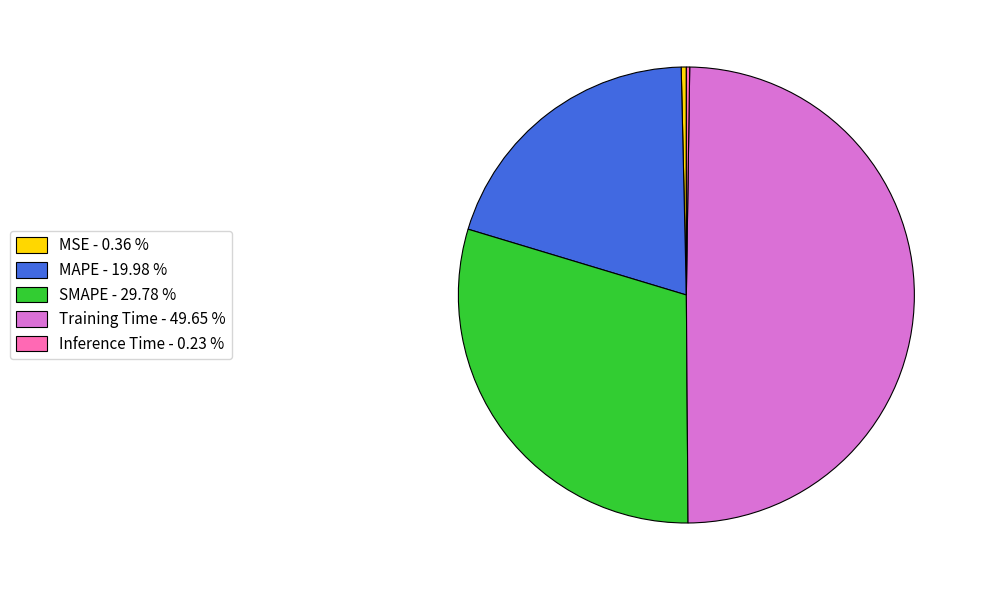

Is the sum of SMAPE - 29.78 % and MSE - 0.36 % greater than half?

No